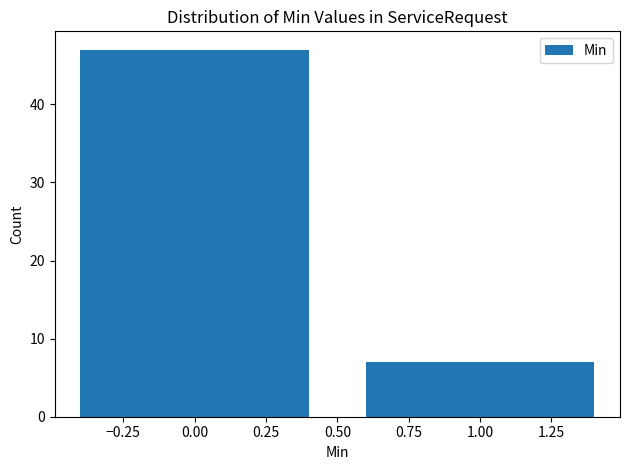

Reading right to left, what are all the values shown in this chart?

1.00=7	0.00=47